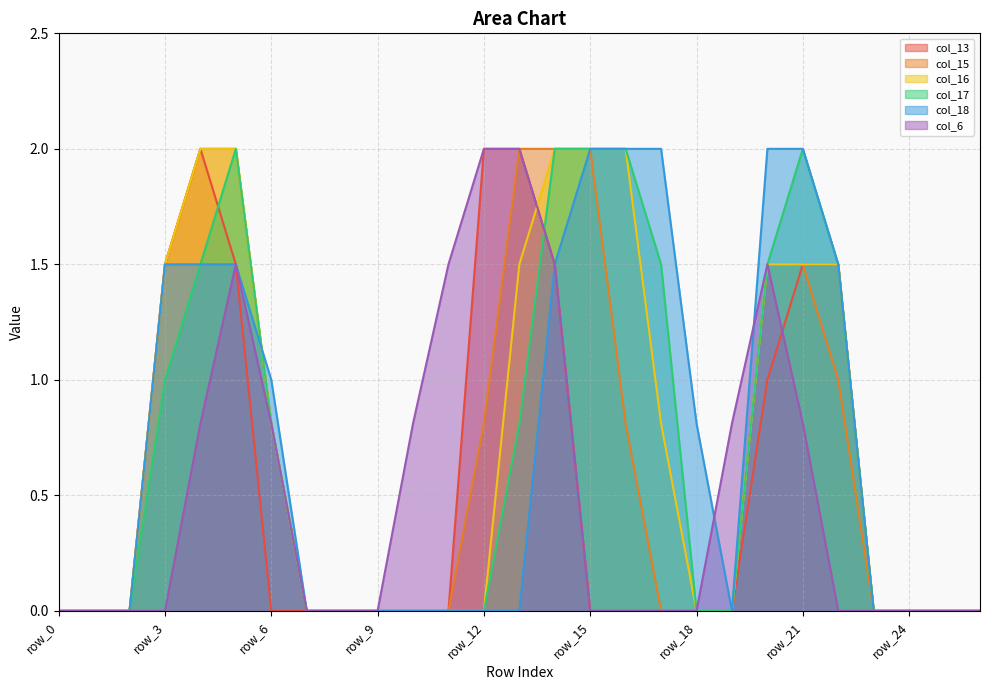

Is it true that col_16 equals 0.7 at row_18?

False